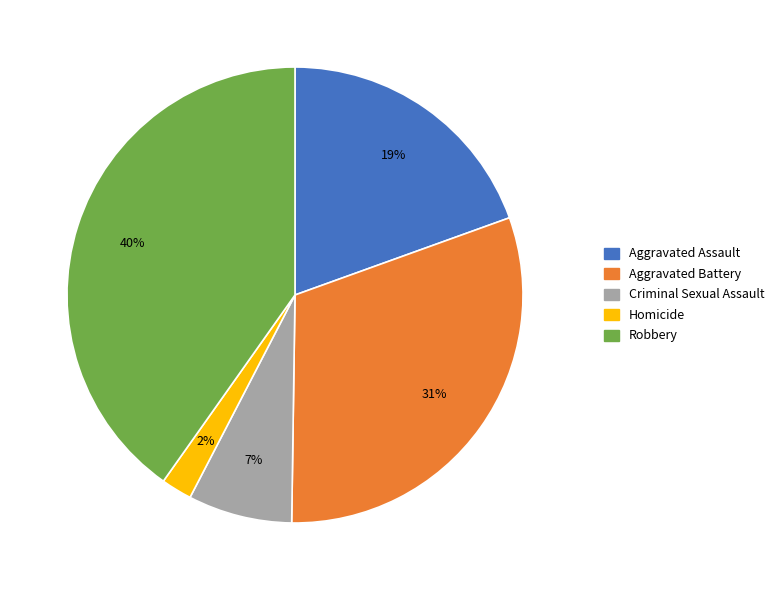

To the nearest percent, what percentage of the pie is Aggravated Battery?

31%